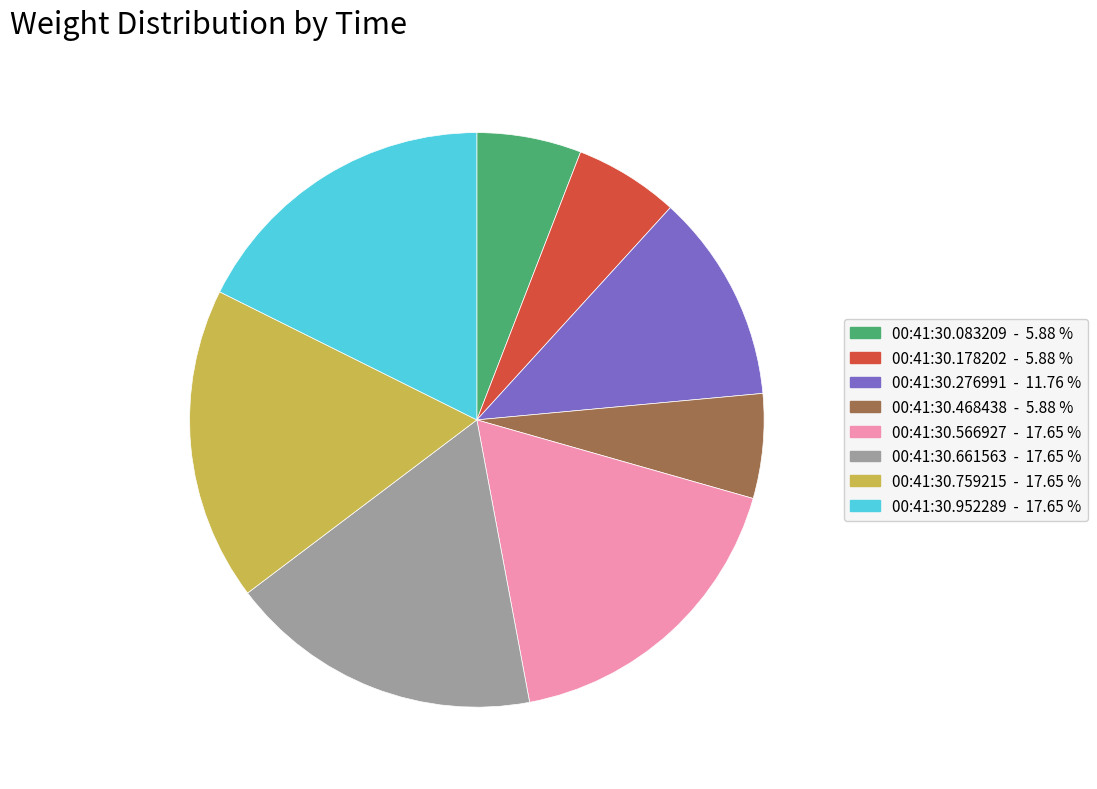

Is there any slice that represents more than half of the pie?

No